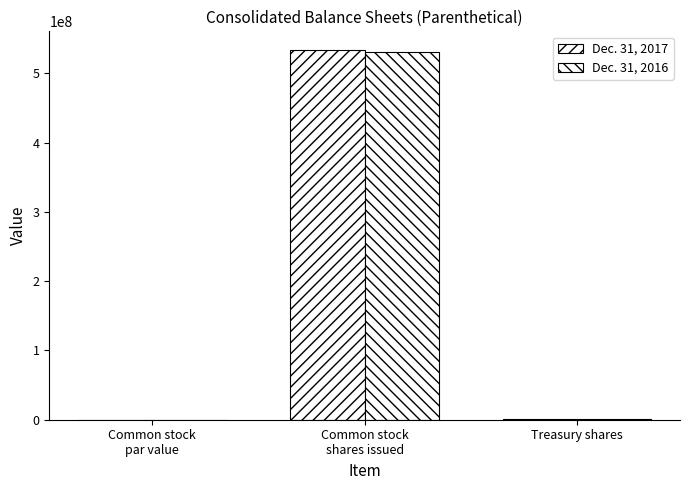

True or false: Dec. 31, 2016 has a value of 1.6 at Common stock
par value.

True